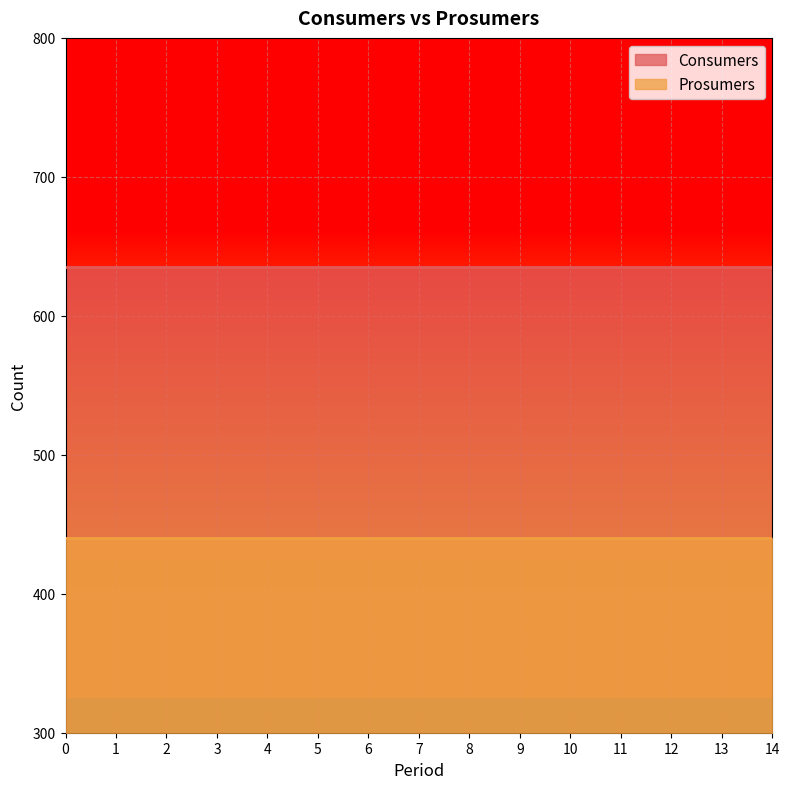

True or false: Consumers and Prosumers cross at least once.

False